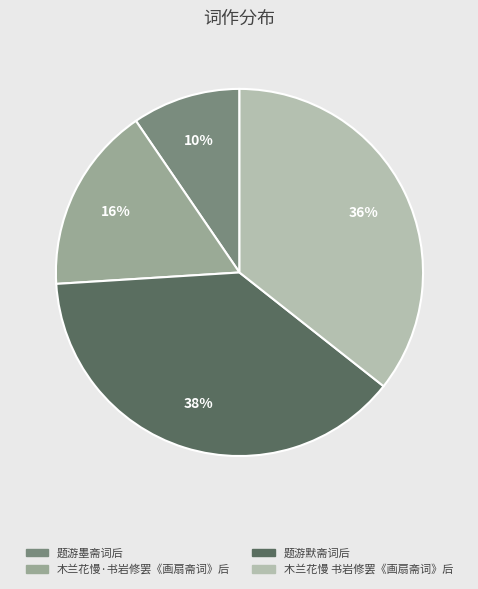

To the nearest percent, what is the average slice percentage?

25%